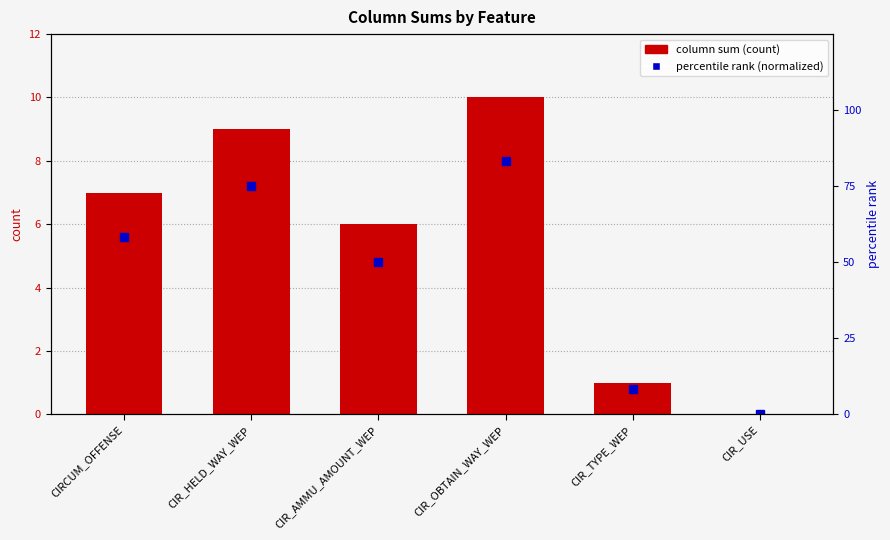

How many positive values does the column sum (count) series have?

5